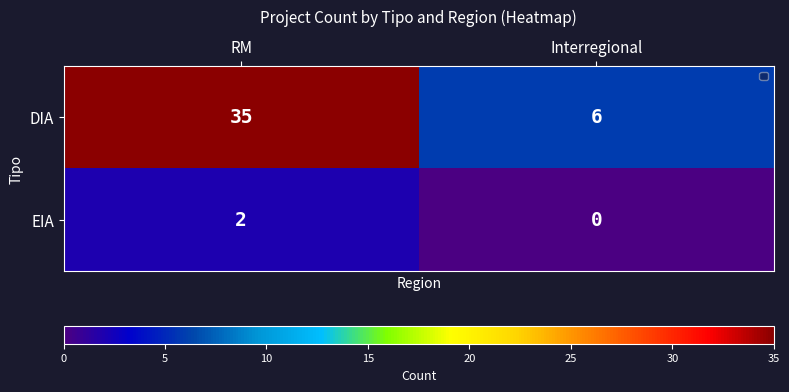

Reading left to right, extract all data points from this chart.

DIA: RM=35	Interregional=6
EIA: RM=2	Interregional=0